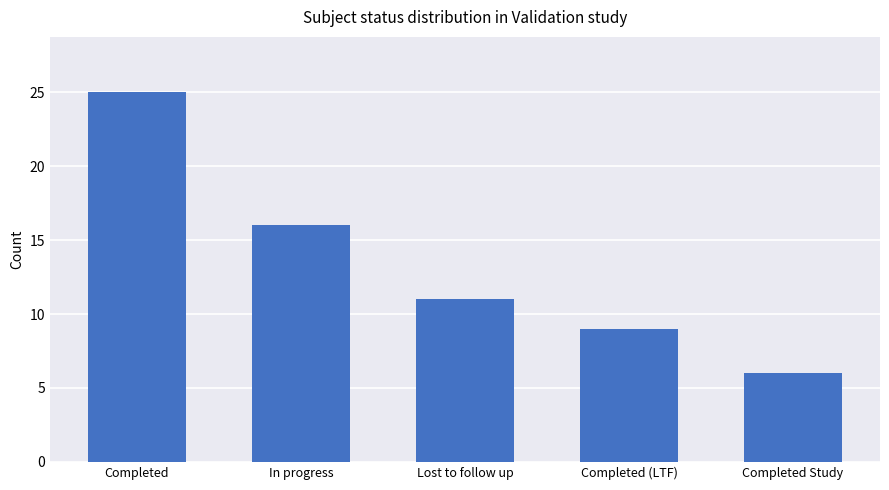

What is the change in value from Completed to Completed Study?

-19